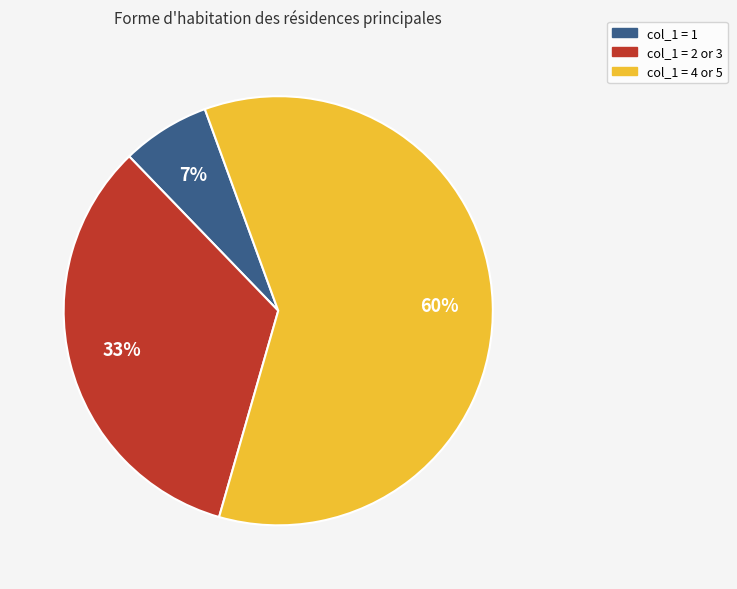

To the nearest percent, what is the difference between the largest and smallest slice percentages?

53%